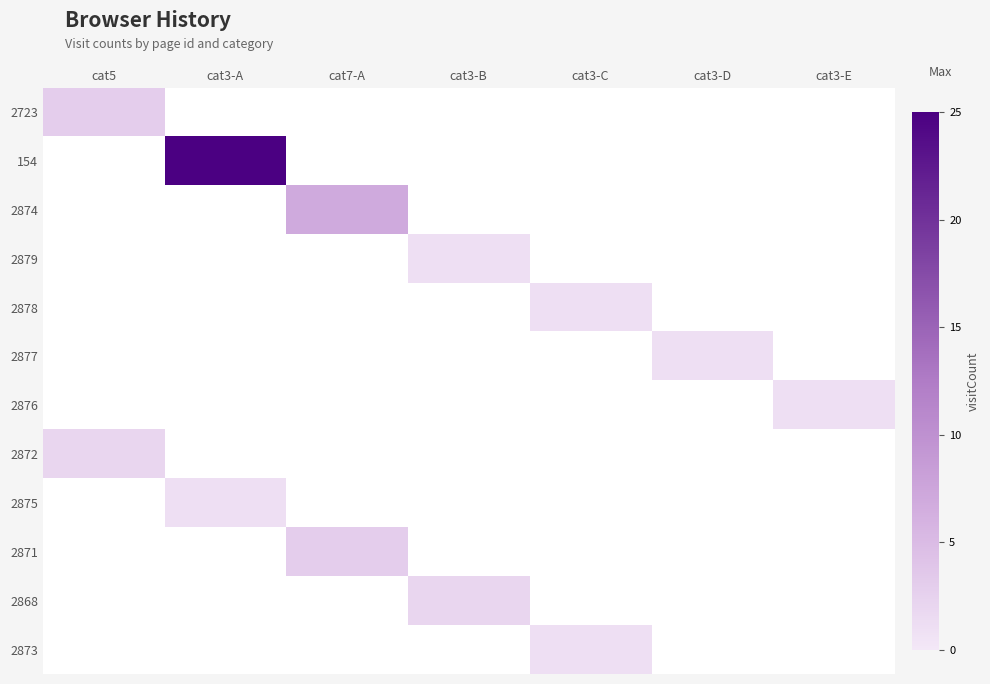

At which label does 2877 reach its minimum?

cat5